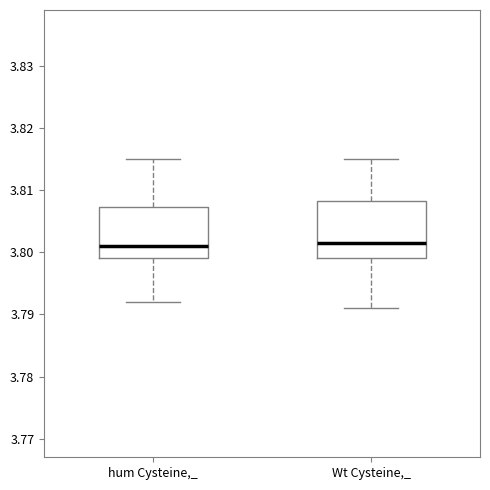

Which box is the tallest, from its lower edge to its upper edge?

Wt Cysteine,_